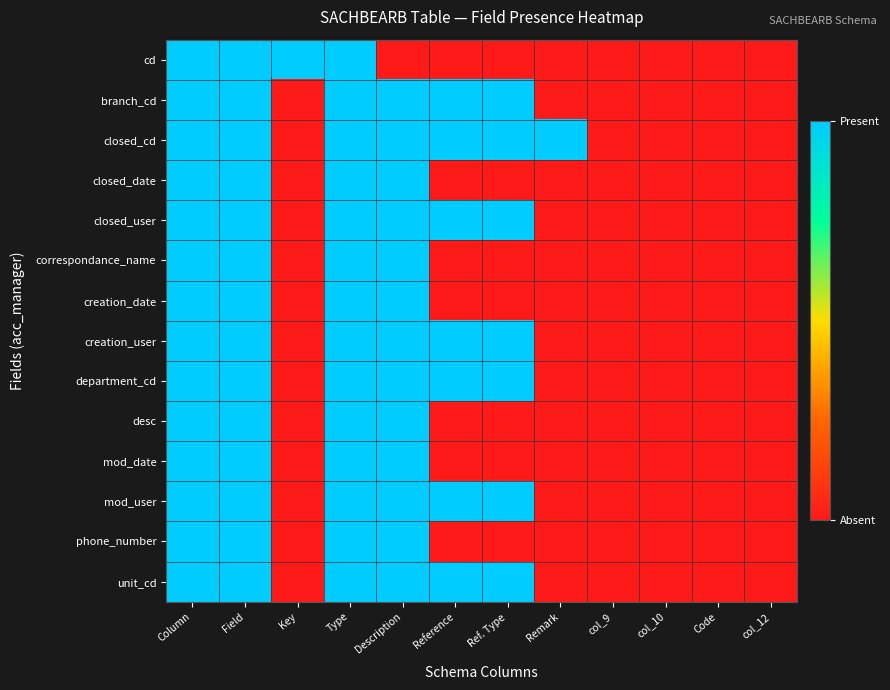

Reading left to right, transcribe all the data shown in this chart.

cd: Column=1	Field=1	Key=1	Type=1	Description=0	Reference=0	Ref. Type=0	Remark=0	col_9=0	col_10=0	Code=0	col_12=0
branch_cd: Column=1	Field=1	Key=0	Type=1	Description=1	Reference=1	Ref. Type=1	Remark=0	col_9=0	col_10=0	Code=0	col_12=0
closed_cd: Column=1	Field=1	Key=0	Type=1	Description=1	Reference=1	Ref. Type=1	Remark=1	col_9=0	col_10=0	Code=0	col_12=0
closed_date: Column=1	Field=1	Key=0	Type=1	Description=1	Reference=0	Ref. Type=0	Remark=0	col_9=0	col_10=0	Code=0	col_12=0
closed_user: Column=1	Field=1	Key=0	Type=1	Description=1	Reference=1	Ref. Type=1	Remark=0	col_9=0	col_10=0	Code=0	col_12=0
correspondance_name: Column=1	Field=1	Key=0	Type=1	Description=1	Reference=0	Ref. Type=0	Remark=0	col_9=0	col_10=0	Code=0	col_12=0
creation_date: Column=1	Field=1	Key=0	Type=1	Description=1	Reference=0	Ref. Type=0	Remark=0	col_9=0	col_10=0	Code=0	col_12=0
creation_user: Column=1	Field=1	Key=0	Type=1	Description=1	Reference=1	Ref. Type=1	Remark=0	col_9=0	col_10=0	Code=0	col_12=0
department_cd: Column=1	Field=1	Key=0	Type=1	Description=1	Reference=1	Ref. Type=1	Remark=0	col_9=0	col_10=0	Code=0	col_12=0
desc: Column=1	Field=1	Key=0	Type=1	Description=1	Reference=0	Ref. Type=0	Remark=0	col_9=0	col_10=0	Code=0	col_12=0
mod_date: Column=1	Field=1	Key=0	Type=1	Description=1	Reference=0	Ref. Type=0	Remark=0	col_9=0	col_10=0	Code=0	col_12=0
mod_user: Column=1	Field=1	Key=0	Type=1	Description=1	Reference=1	Ref. Type=1	Remark=0	col_9=0	col_10=0	Code=0	col_12=0
phone_number: Column=1	Field=1	Key=0	Type=1	Description=1	Reference=0	Ref. Type=0	Remark=0	col_9=0	col_10=0	Code=0	col_12=0
unit_cd: Column=1	Field=1	Key=0	Type=1	Description=1	Reference=1	Ref. Type=1	Remark=0	col_9=0	col_10=0	Code=0	col_12=0